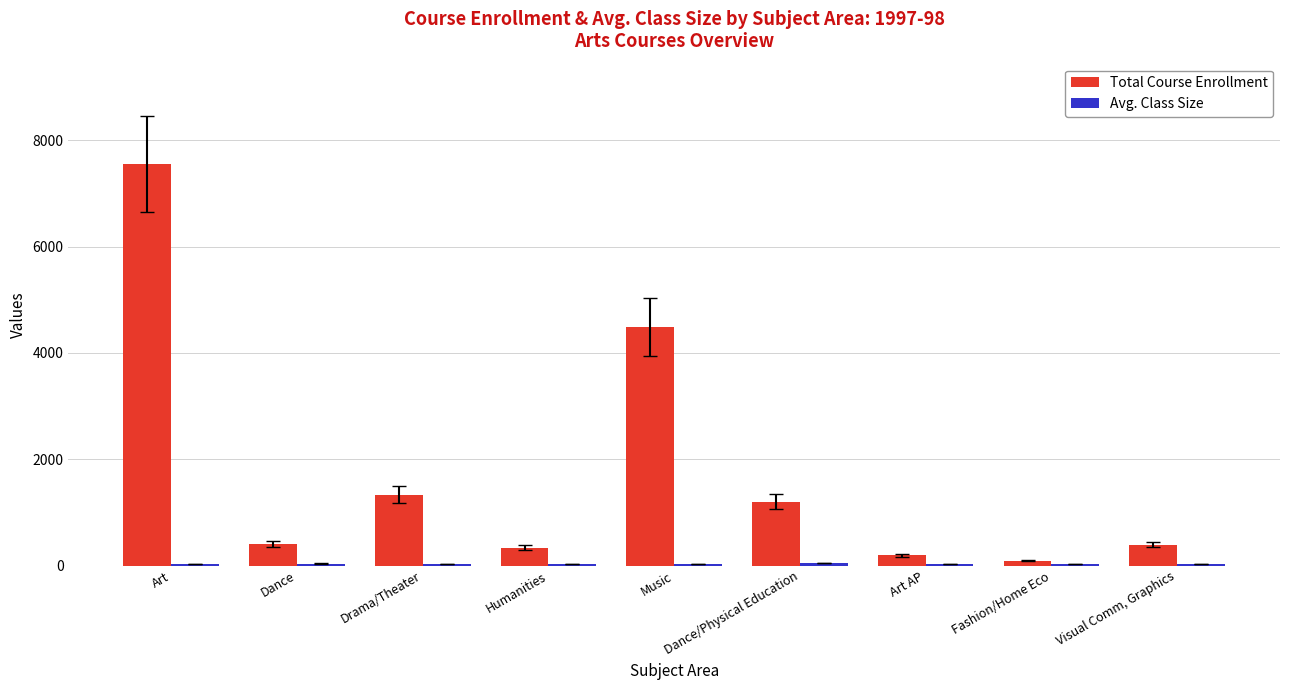

What is the maximum value for Total Course Enrollment?

7556.0